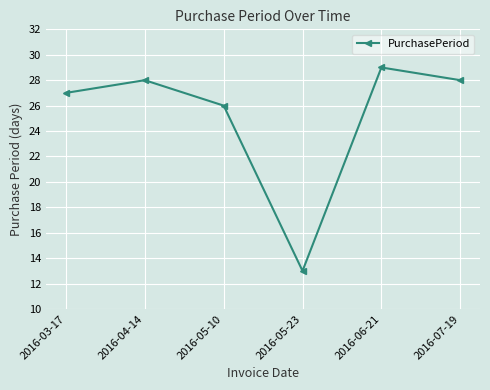

Reading left to right, what are all the values shown in this chart?

27	28	26	13	29	28